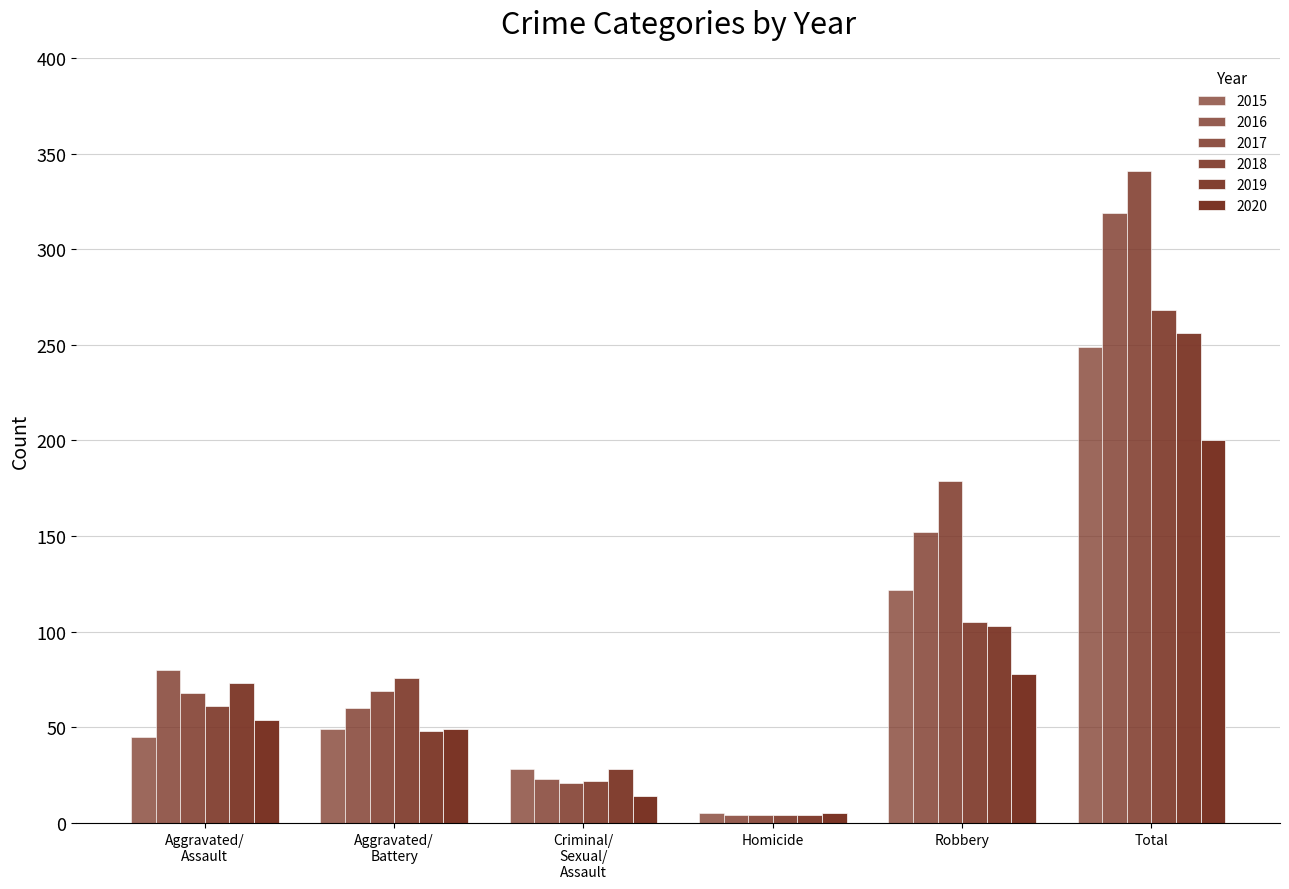

How many values in the 2015 series are below 49?

3